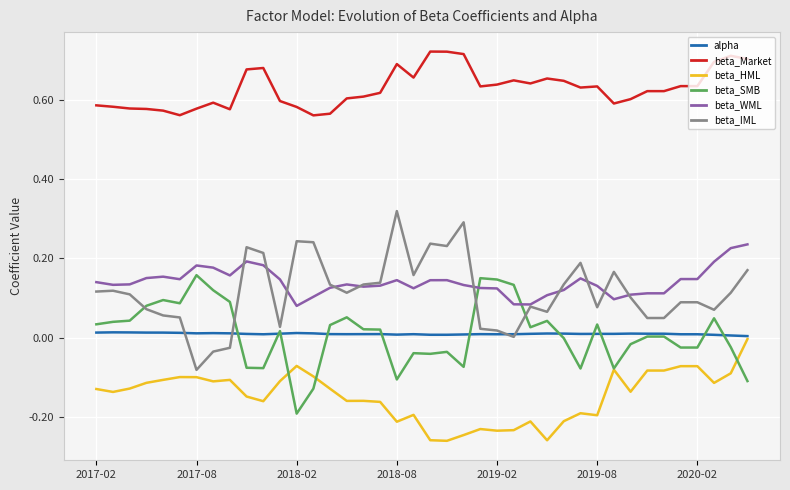

True or false: beta_Market and beta_IML intersect in this chart.

False